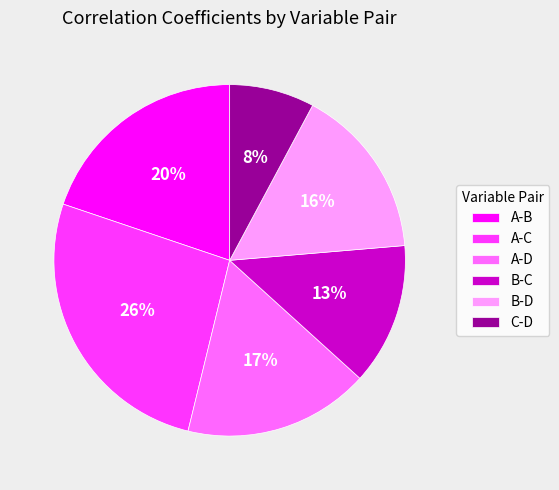

To the nearest percent, what is the difference between the A-B and B-C slice percentages?

7%